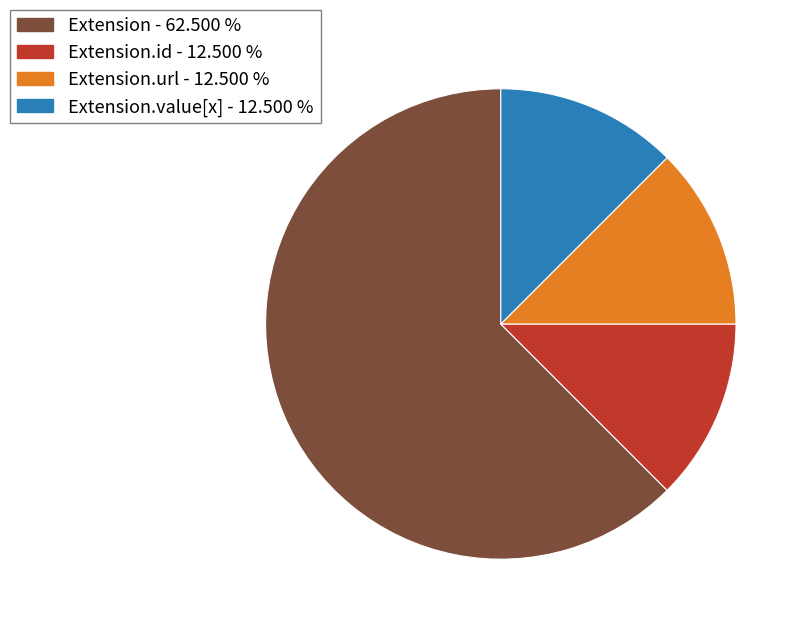

Count the number of slices in the pie.

4